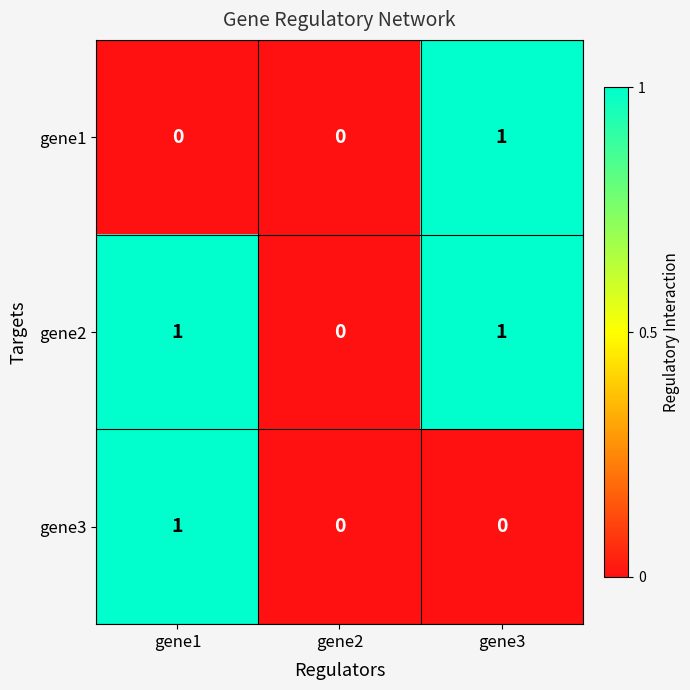

Reading left to right, list all the values displayed in this chart.

gene1: gene1=0	gene2=0	gene3=1
gene2: gene1=1	gene2=0	gene3=1
gene3: gene1=1	gene2=0	gene3=0